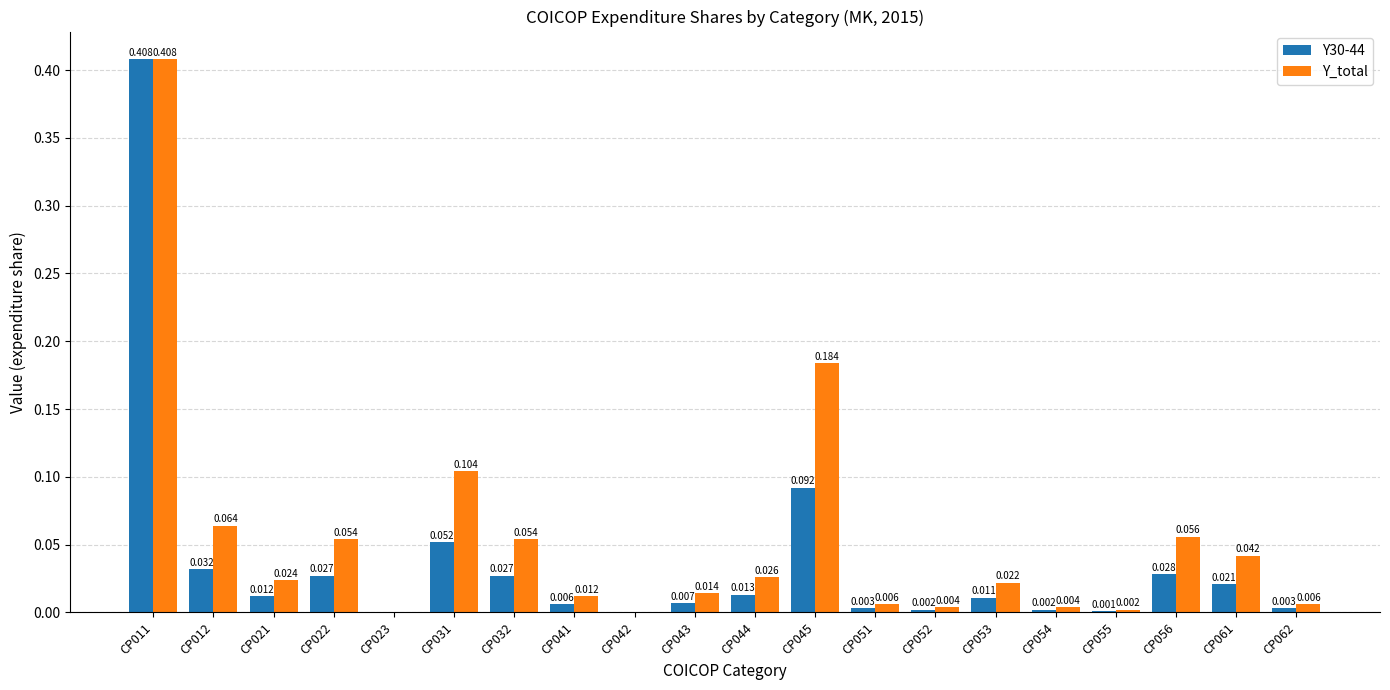

Is it true that Y_total equals -0.2 at CP023?

False